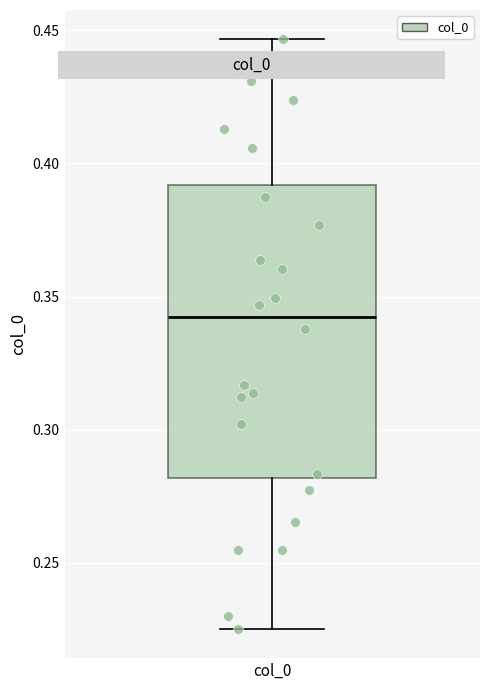

Where is the upper edge of the box for col_0 on the y-axis? The values are not printed on the chart, so give them approximately, as read against the axis.

0.390